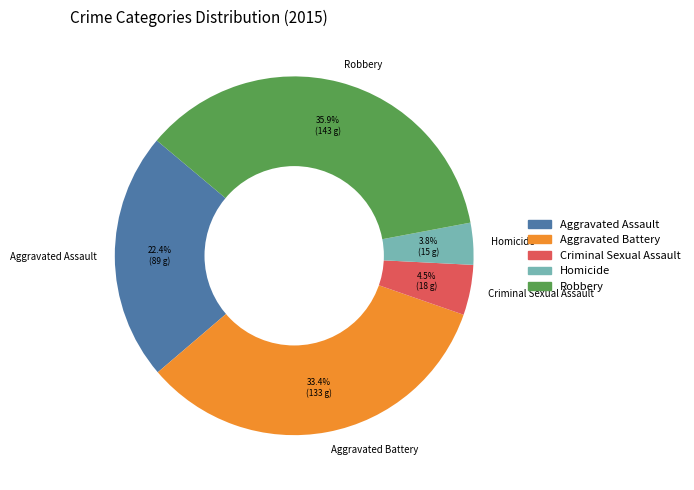

Which has a higher value, Homicide or Aggravated Assault?

Aggravated Assault